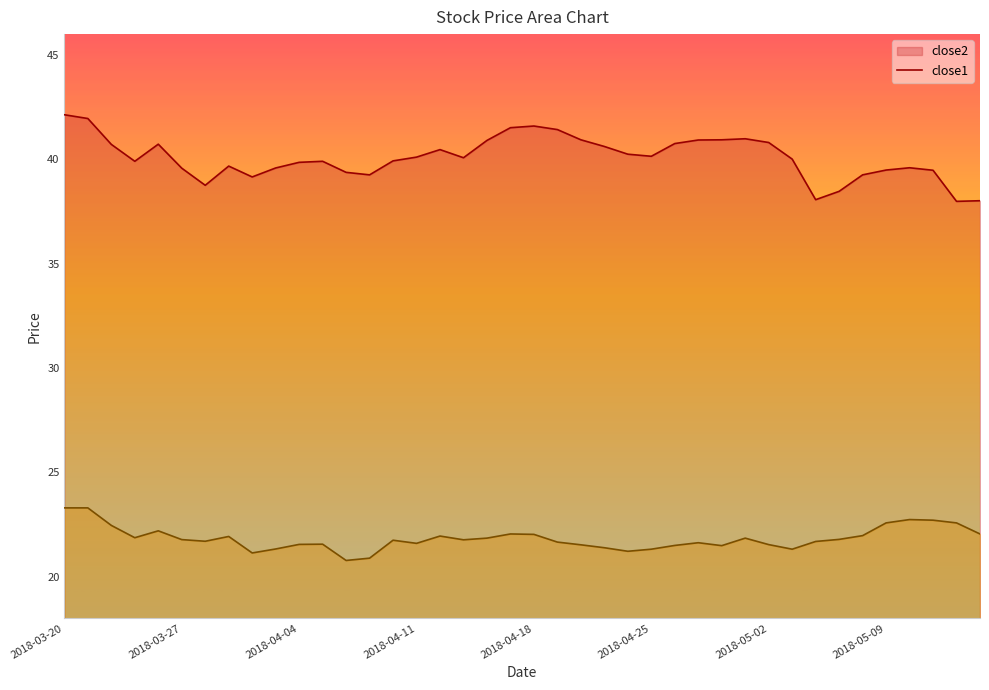

How many distinct data groups are displayed?

2